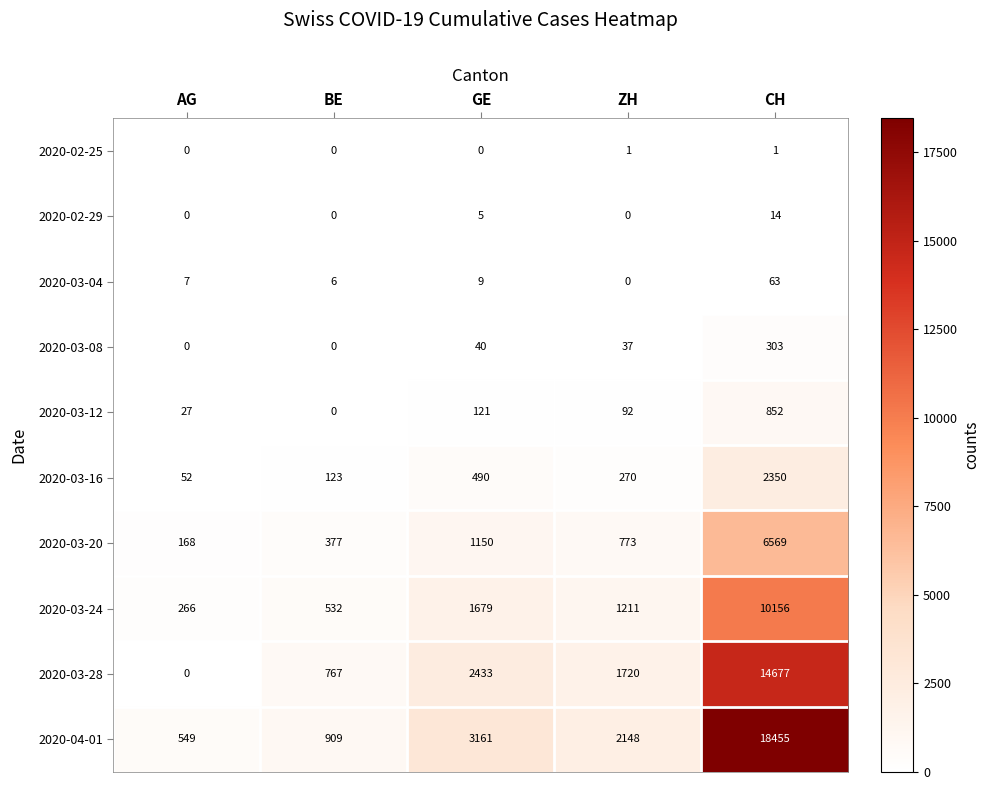

What is the maximum value for 2020-03-28?

14677